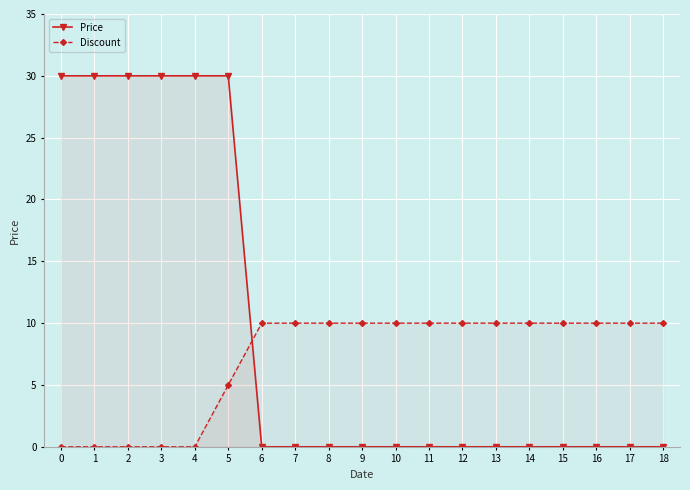

List the labels in order of Discount value, smallest first.

0, 1, 2, 3, 4, 5, 6, 7, 8, 9, 10, 11, 12, 13, 14, 15, 16, 17, 18